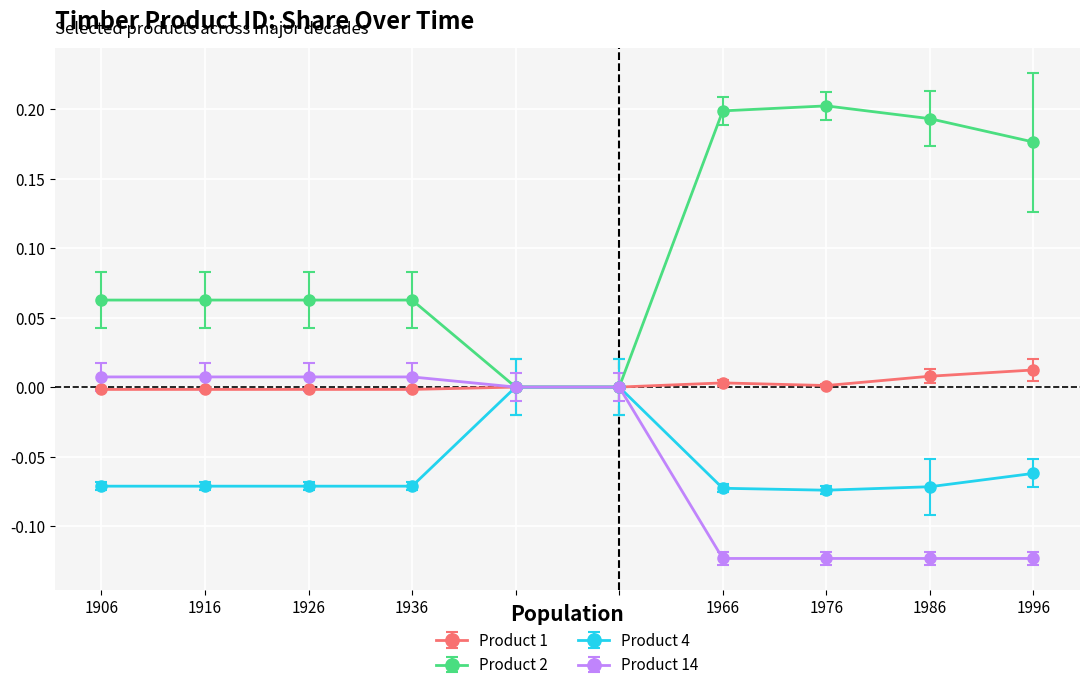

Which series has the largest range (max minus min)?

Product 2